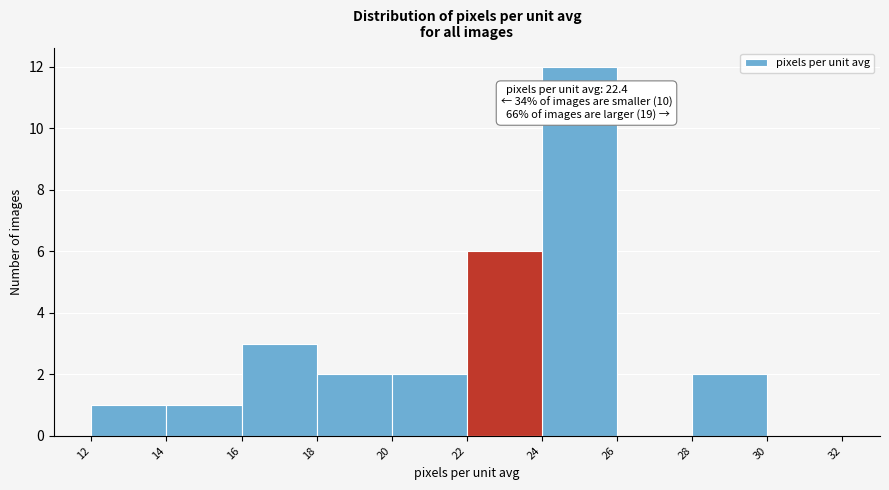

Which range on the x-axis has the tallest bar?

24 to 26